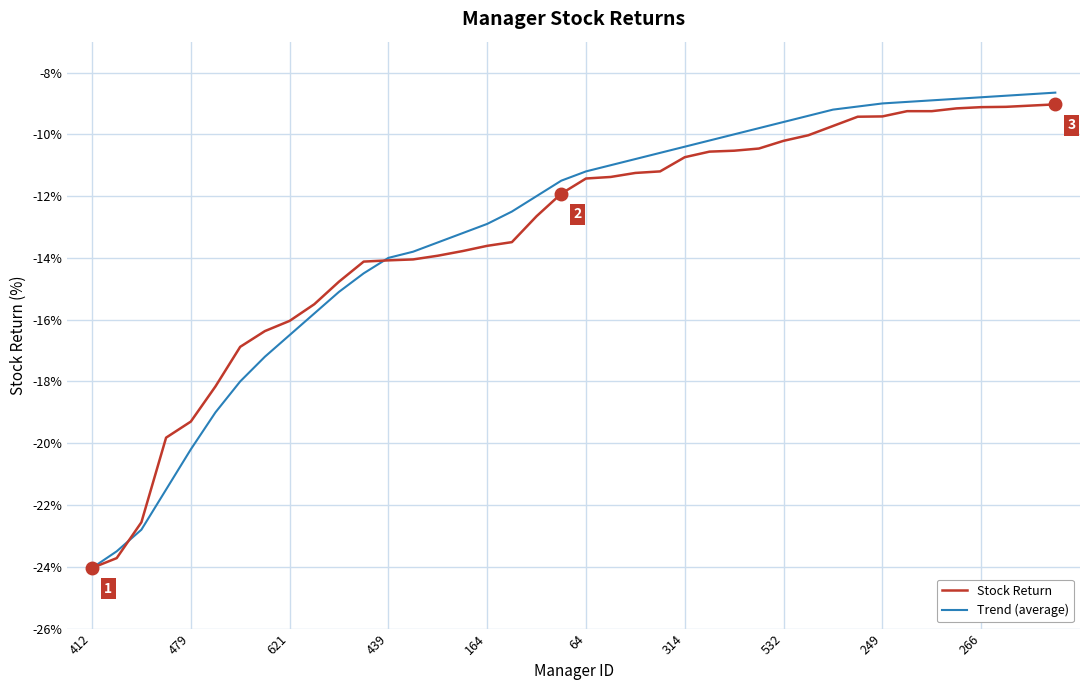

Which series has the widest spread of values?

Trend (average)